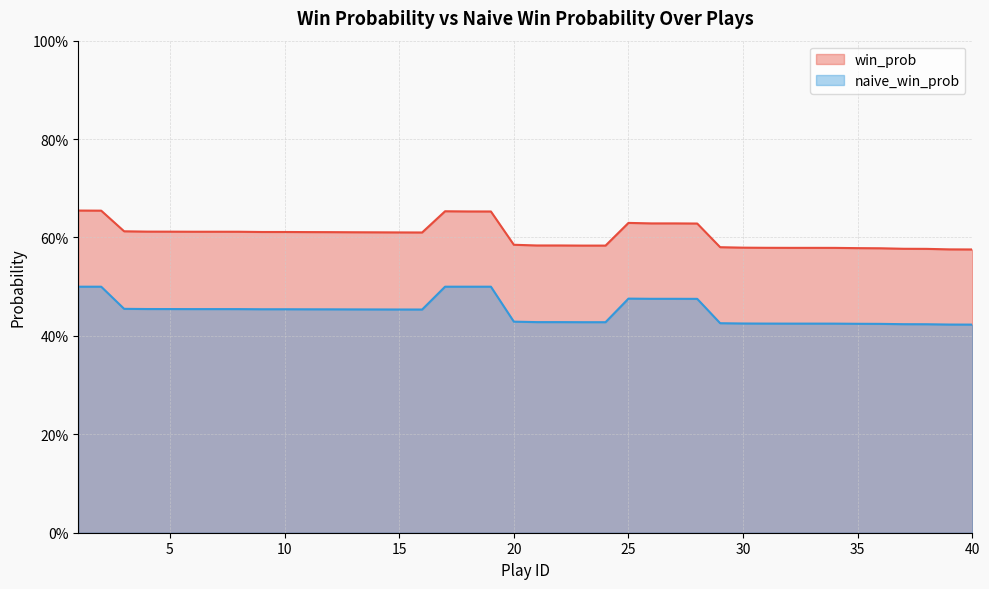

True or false: naive_win_prob and win_prob cross at least once.

False